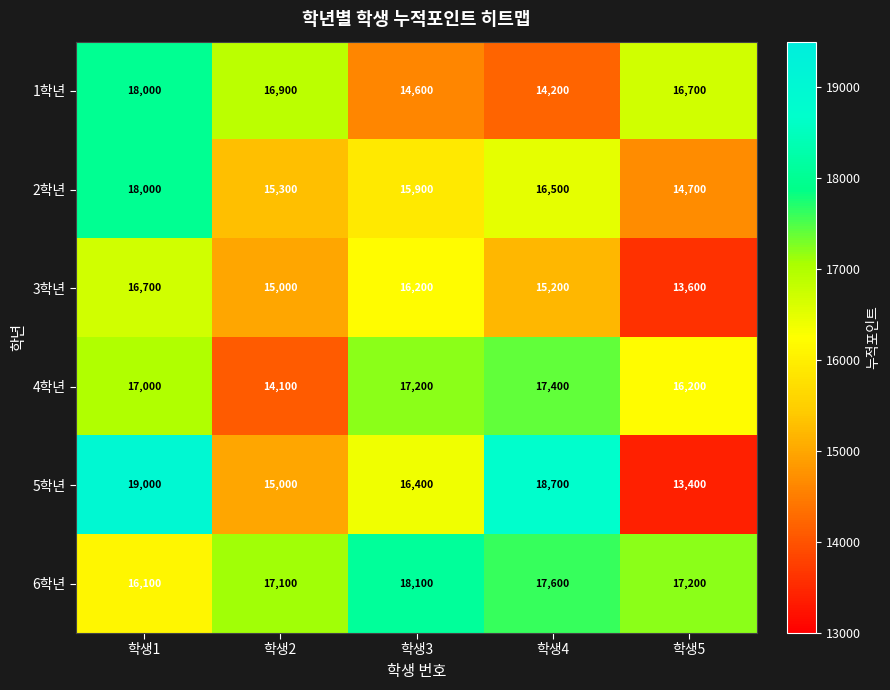

List the labels in order of 5학년 value, smallest first.

학생5, 학생2, 학생3, 학생4, 학생1